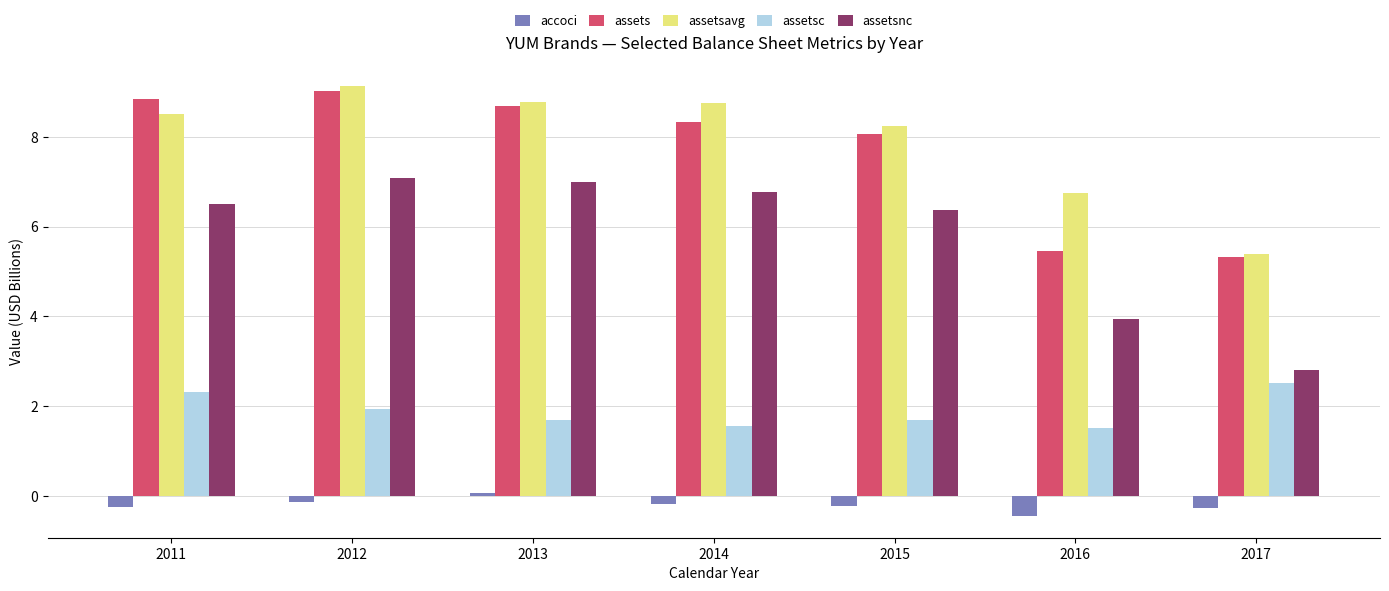

How many bars are there in total?

35